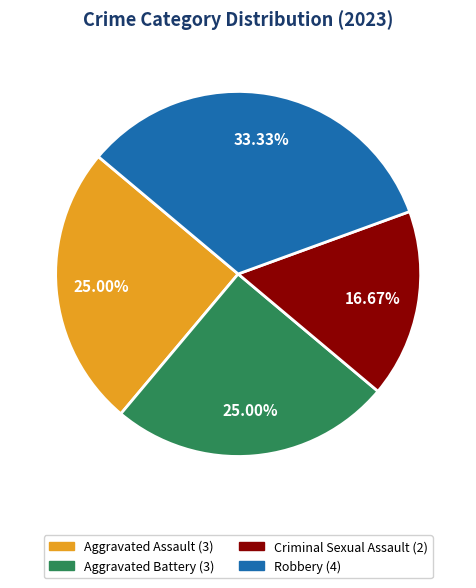

Which slice is the smallest?

Criminal Sexual Assault